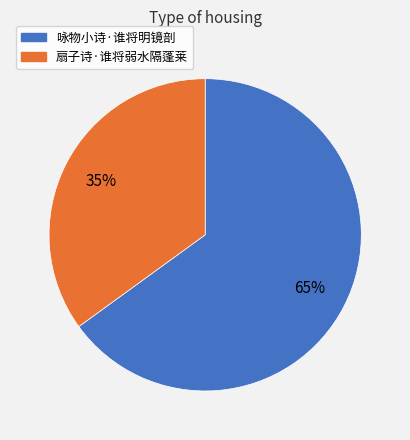

What is the majority slice?

咏物小诗·谁将明镜剖